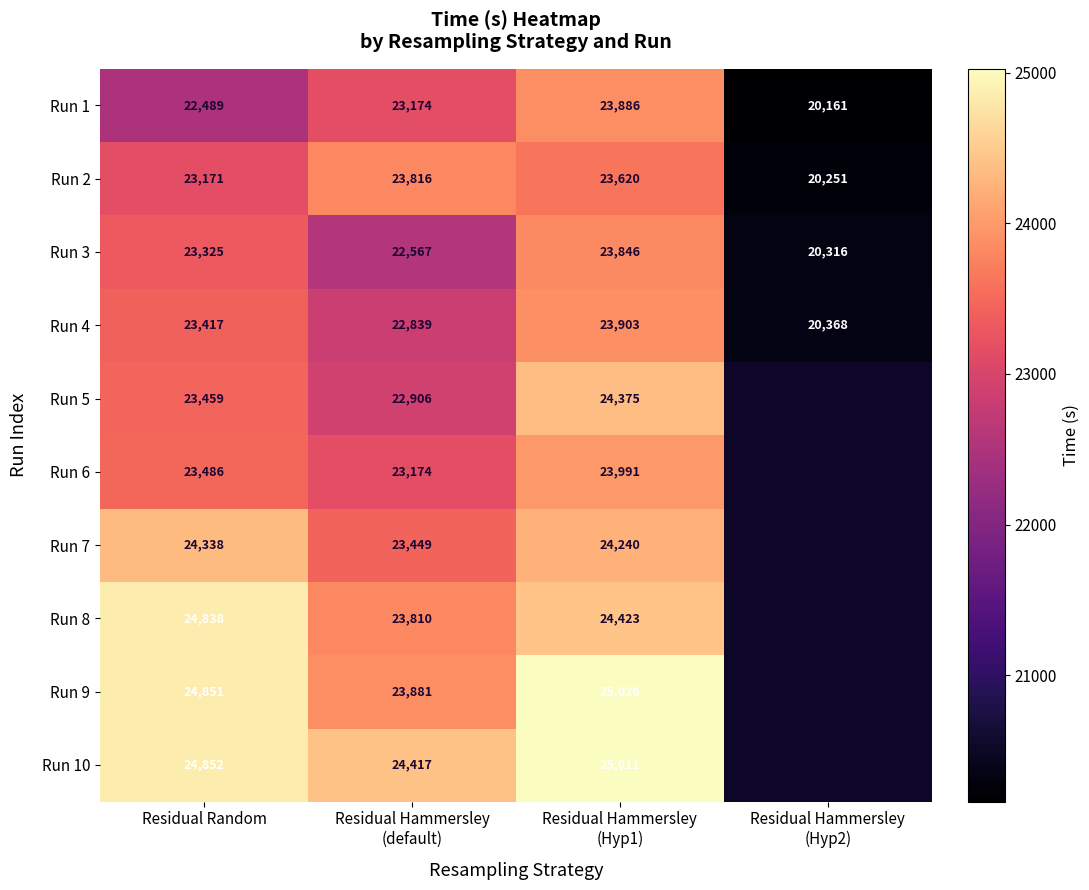

How many Run 1 values are between 22489 and 23886?

3